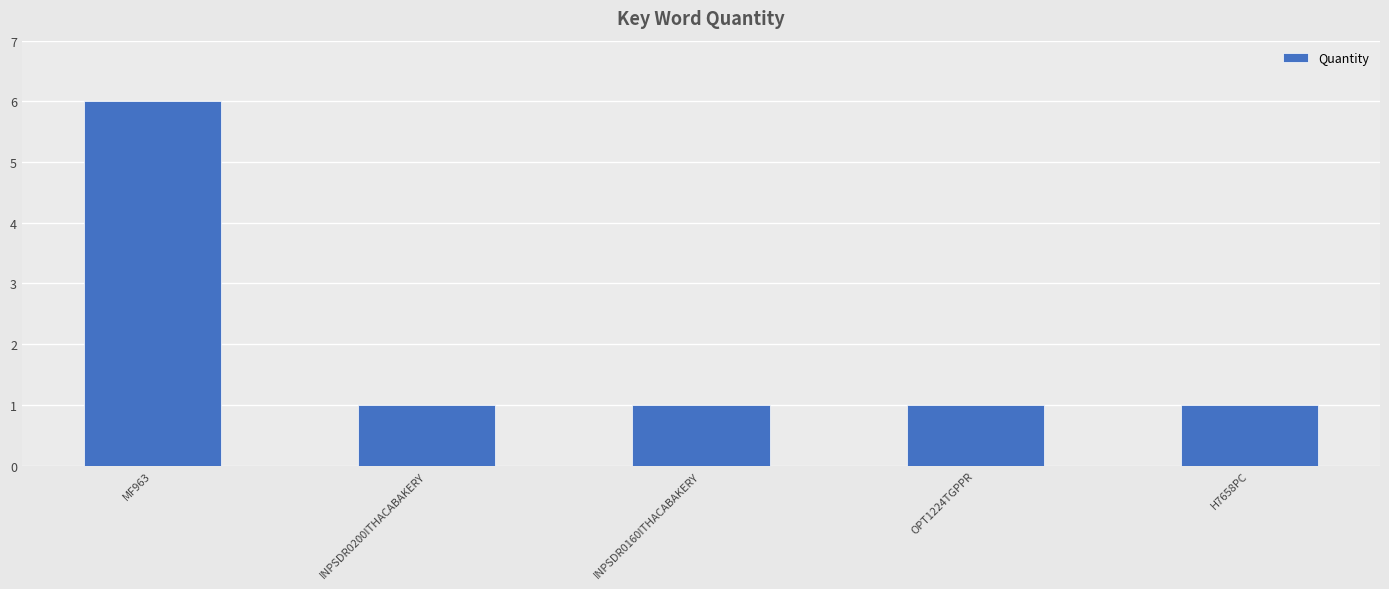

Which has a higher value, INPSDR0160ITHACABAKERY or MF963?

MF963